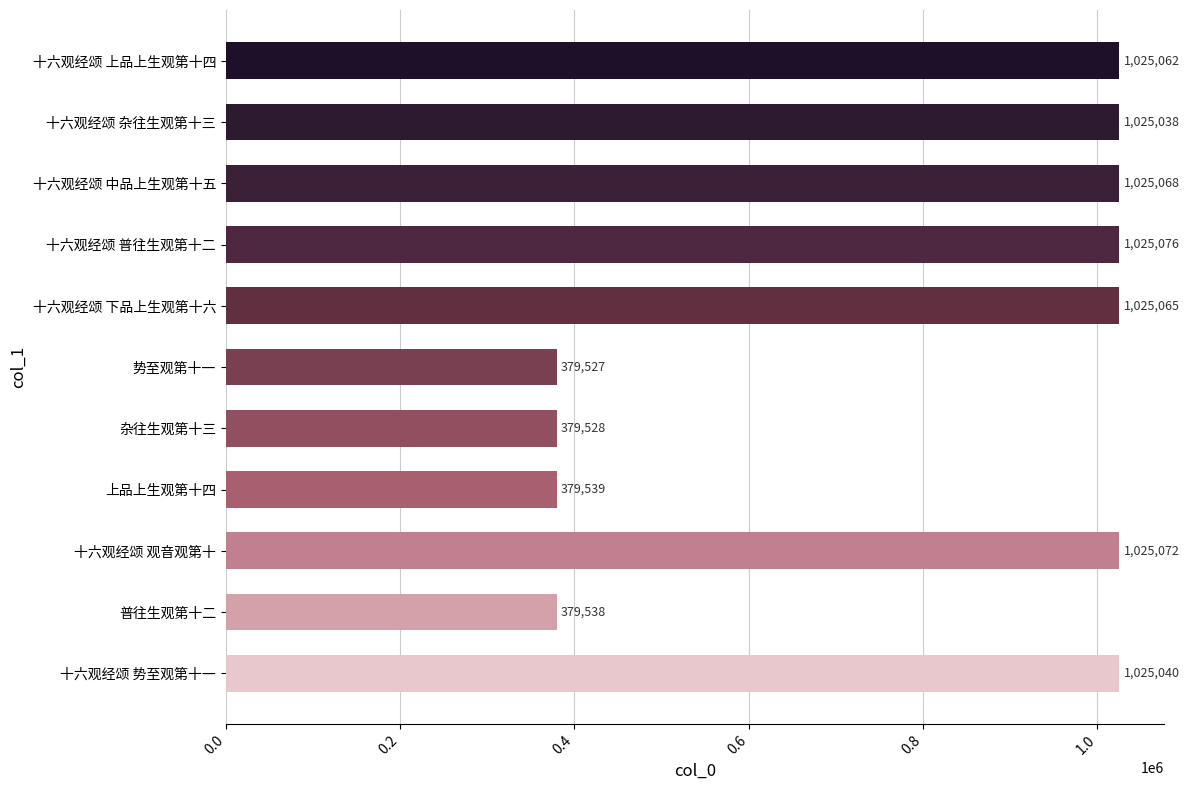

Where is the data nearest to the value 702301?

十六观经颂 杂往生观第十三